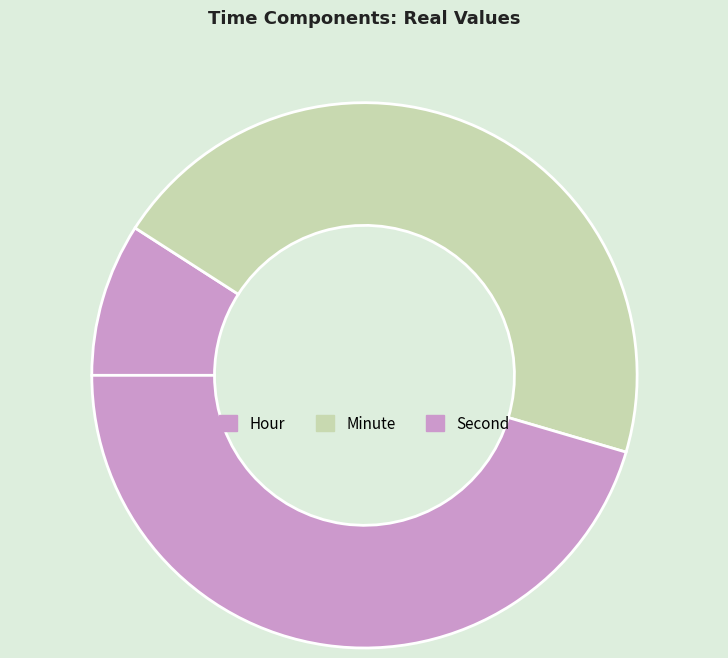

To the nearest percent, what is the average slice percentage?

33%